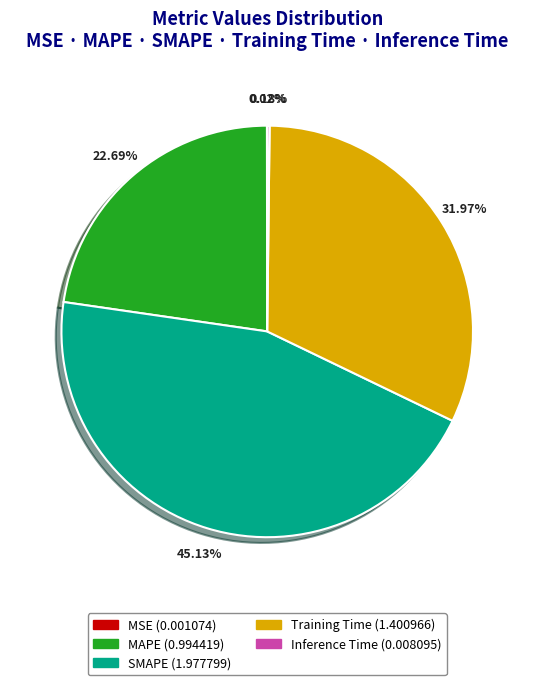

Does SMAPE account for over 50% of the chart?

No